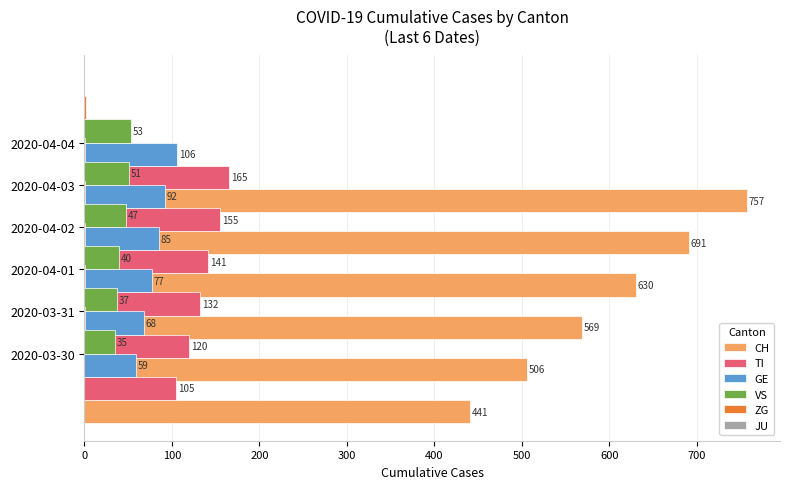

Which series changed the most between 200 and 500?

CH